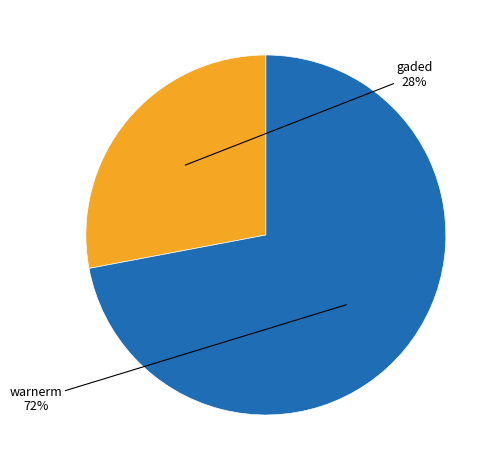

Is there a majority slice in this chart?

Yes